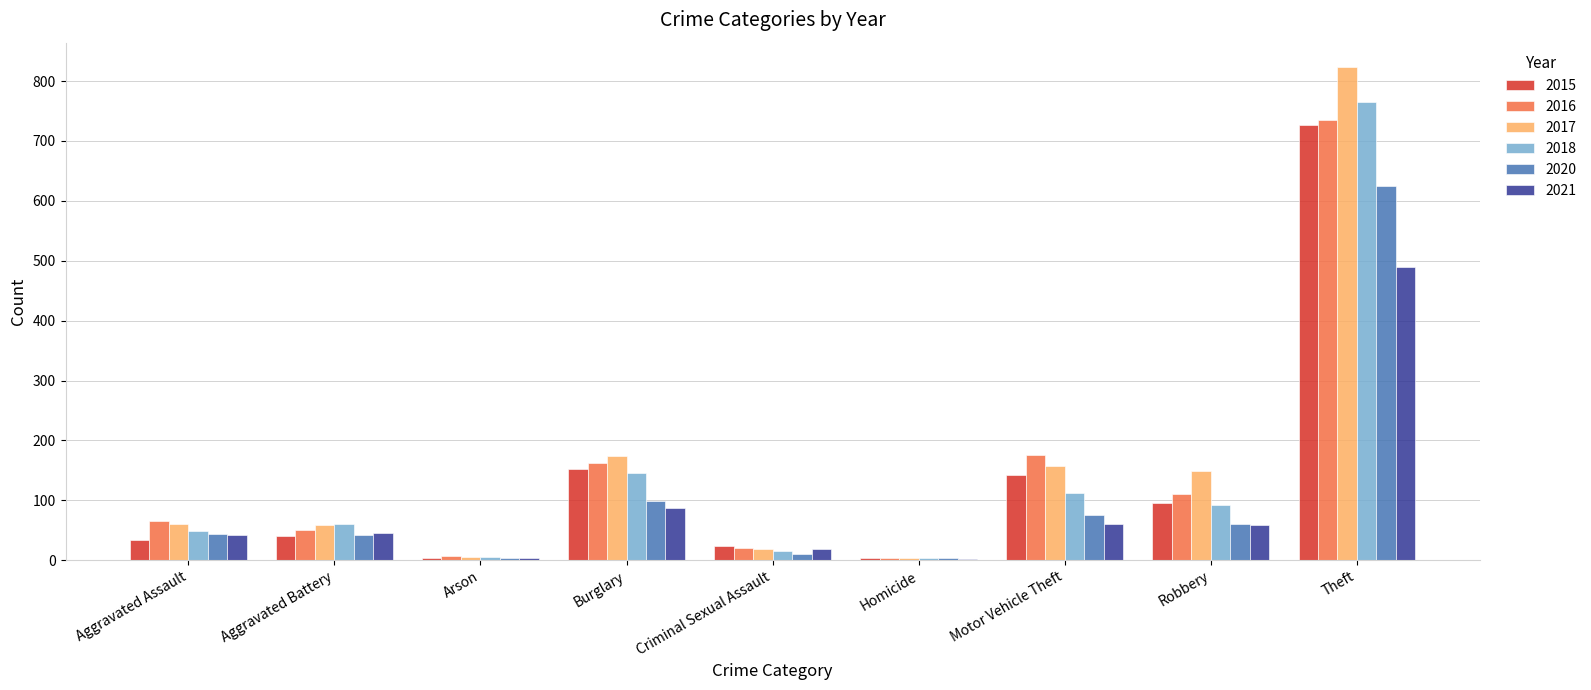

What is the sum of all 2016 values?

1328